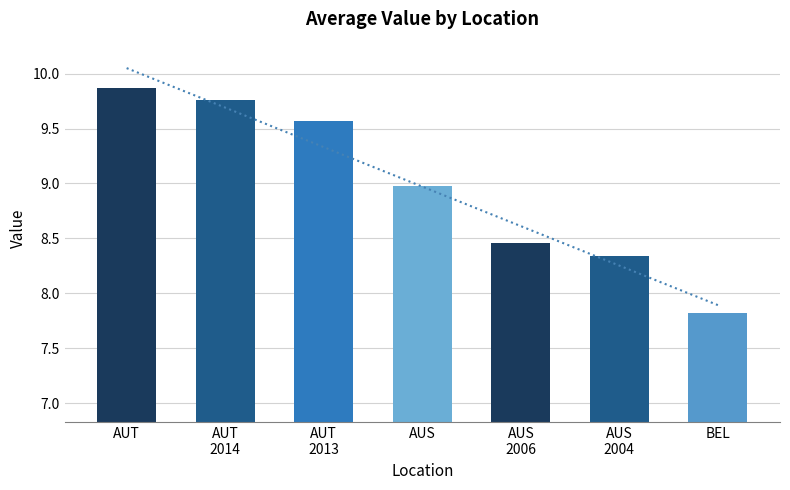

Rank the categories by value from highest to lowest.

AUT, AUT
2014, AUT
2013, AUS, AUS
2006, AUS
2004, BEL